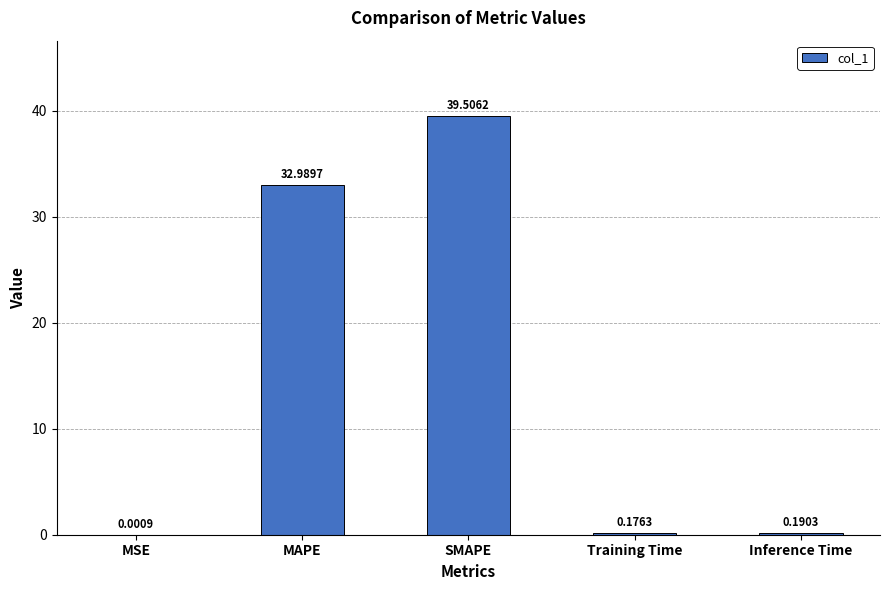

Which has a higher value, Training Time or MAPE?

MAPE